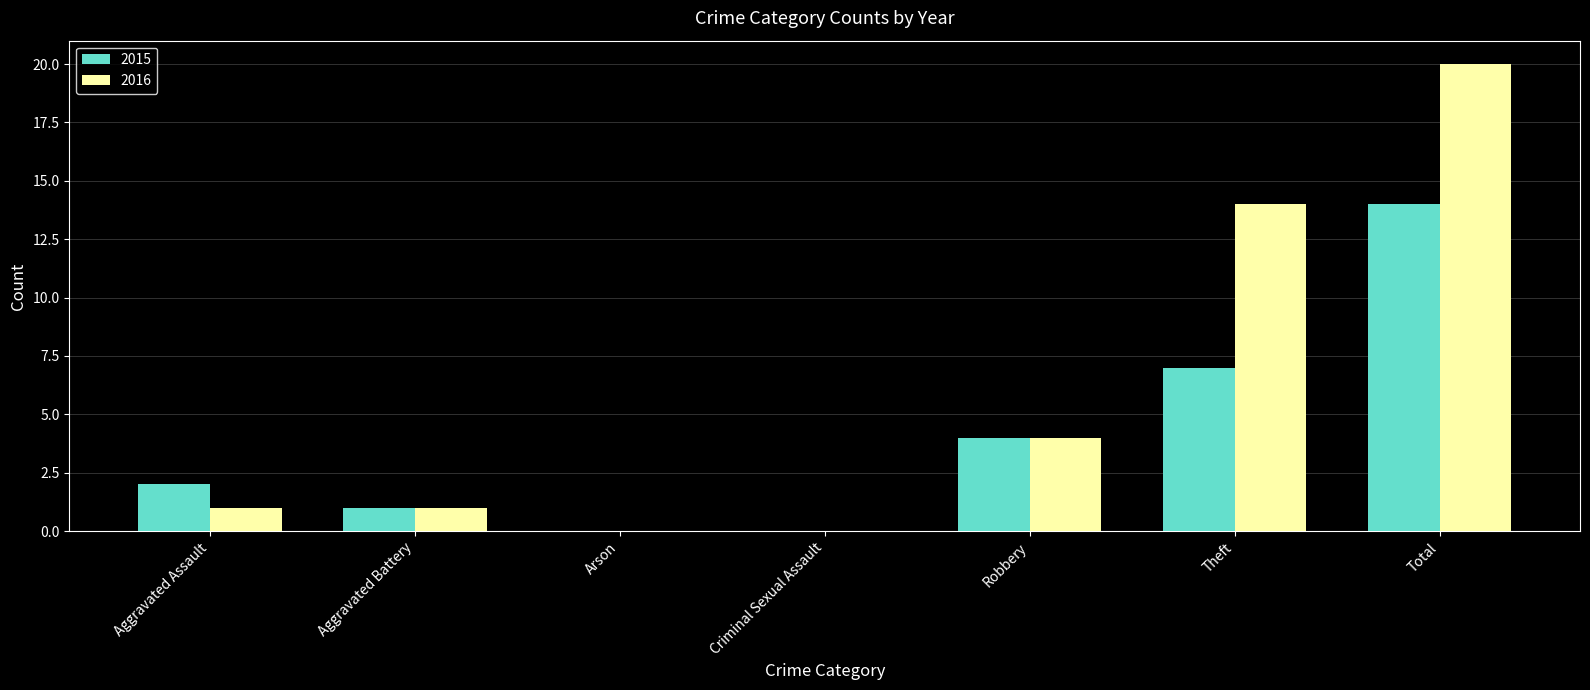

What is the difference between the 2016 values at Criminal Sexual Assault and Aggravated Assault?

1